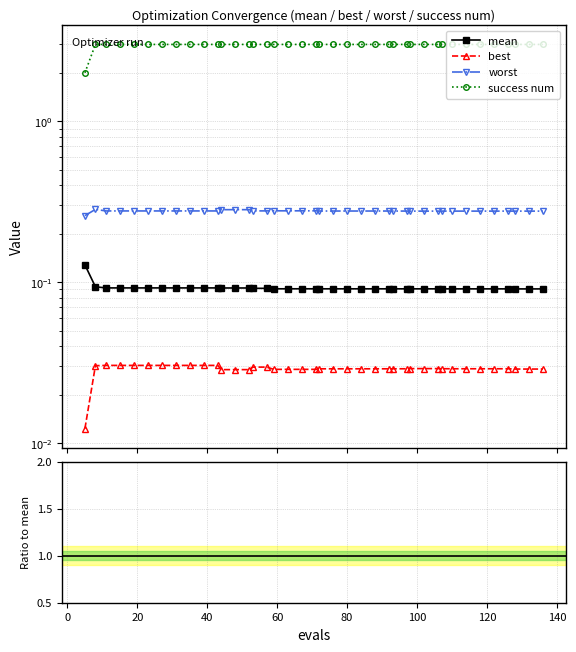

Which series has the widest spread of values?

success num